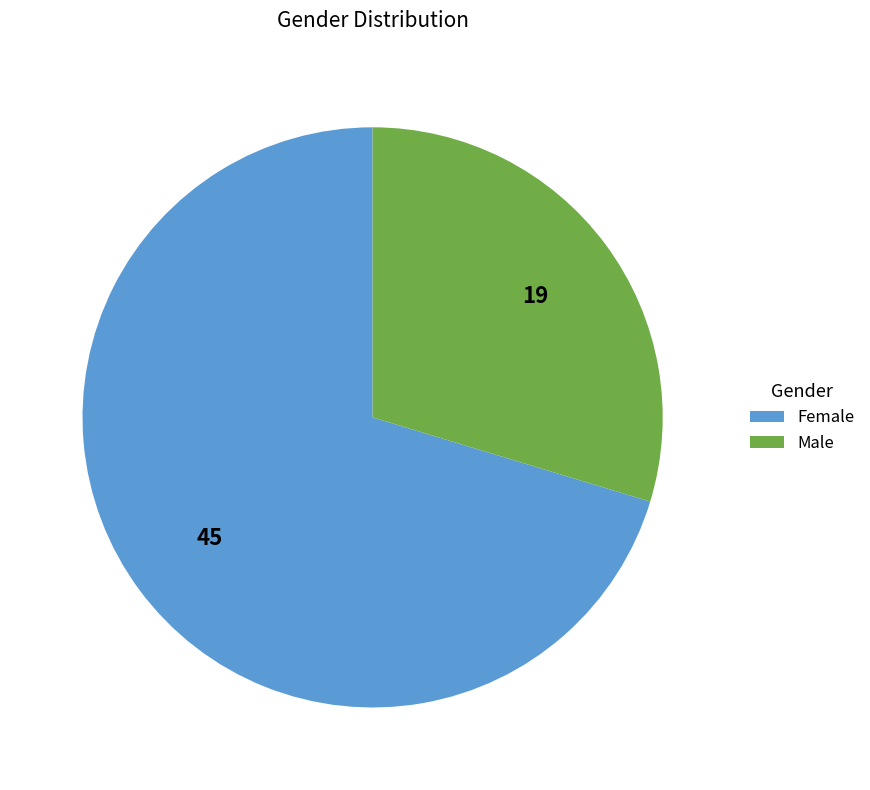

Count the number of slices in the pie.

2